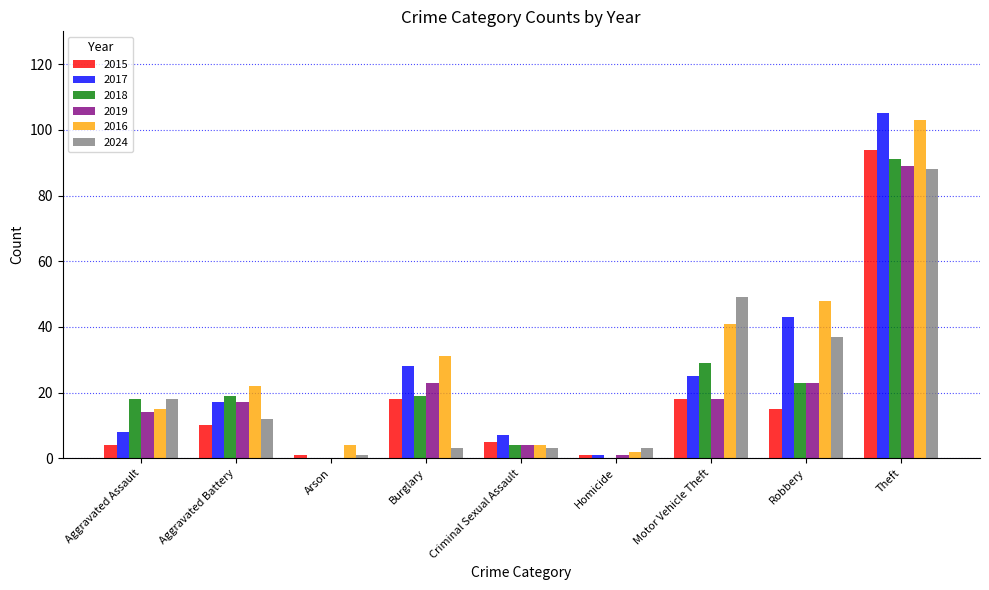

What is the sum of the 2019 values at Motor Vehicle Theft and Theft?

107